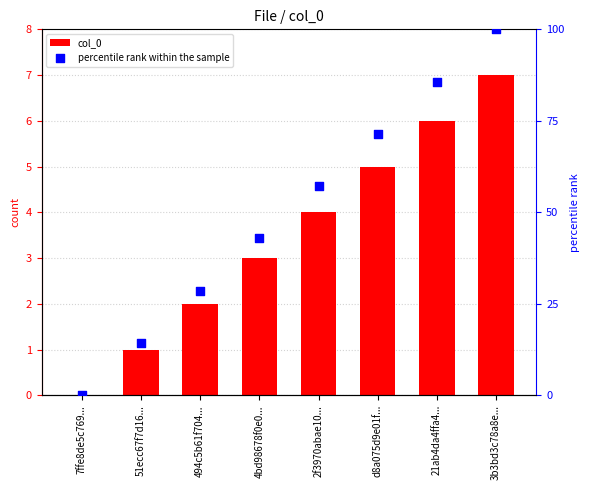

What is the total value across all series at 2f3970abae10...?

61.1